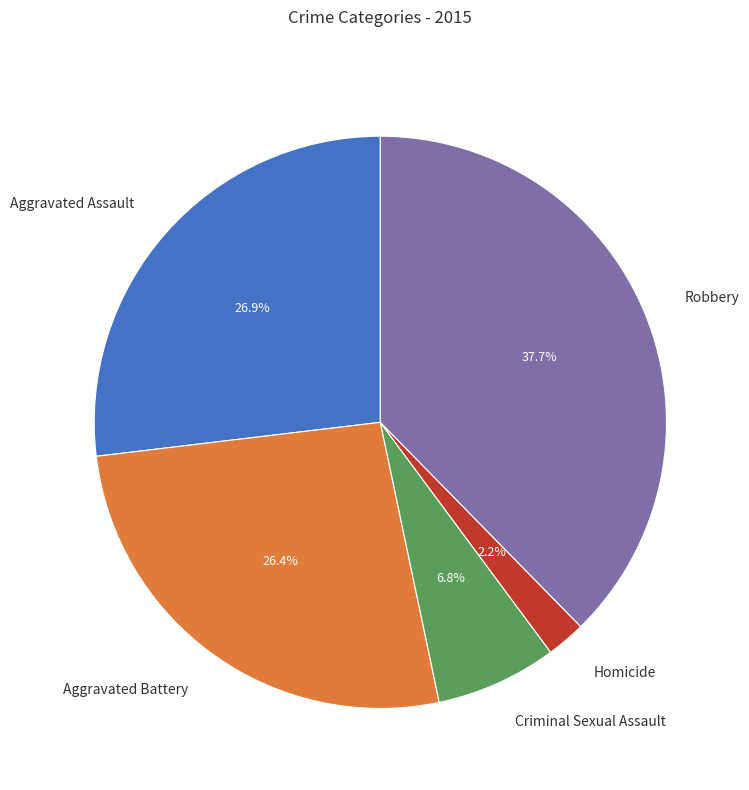

What percentage is the Robbery slice, to the nearest percent?

38%